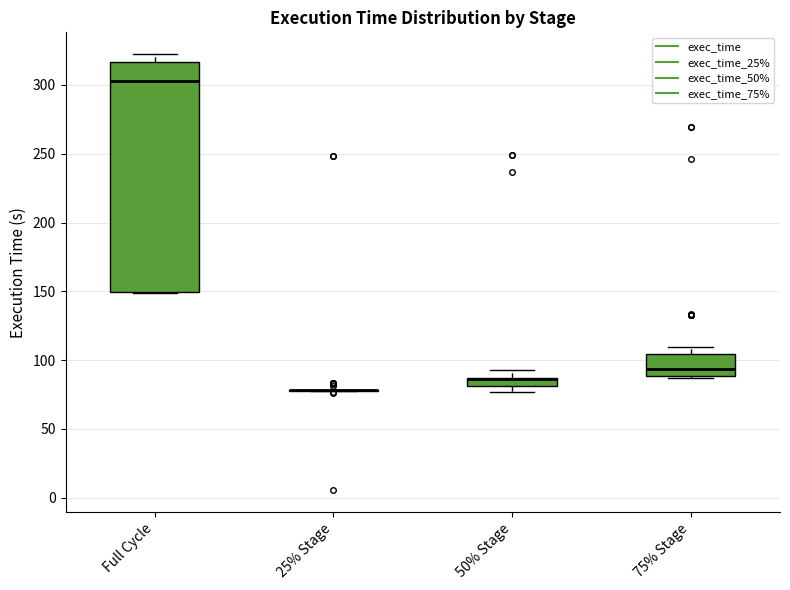

Which box is the tallest, from its lower edge to its upper edge?

Full Cycle